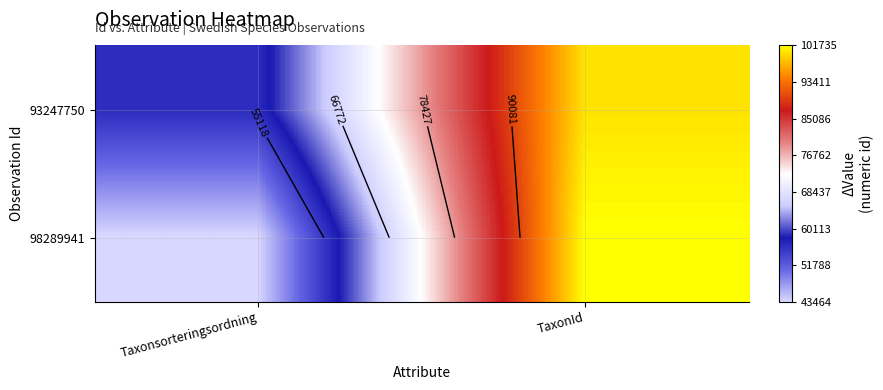

At how many categories does at least one series exceed 96227?

1